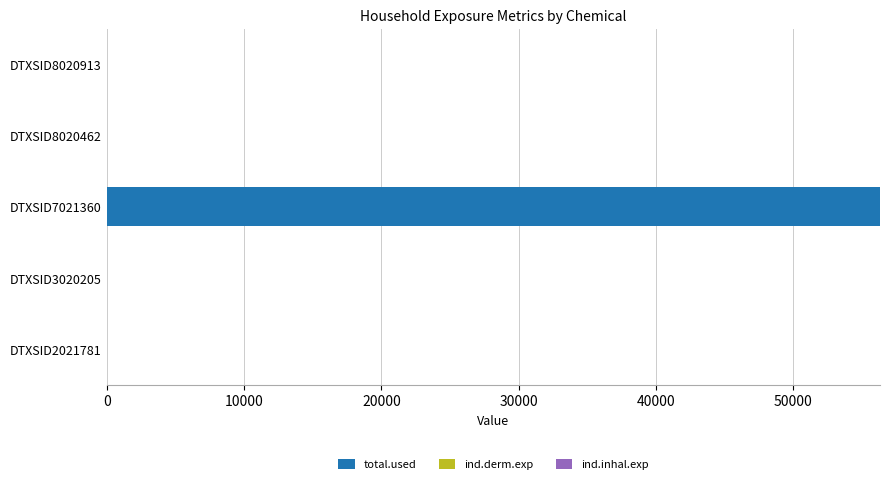

At which category is the sum across all series the highest?

DTXSID7021360